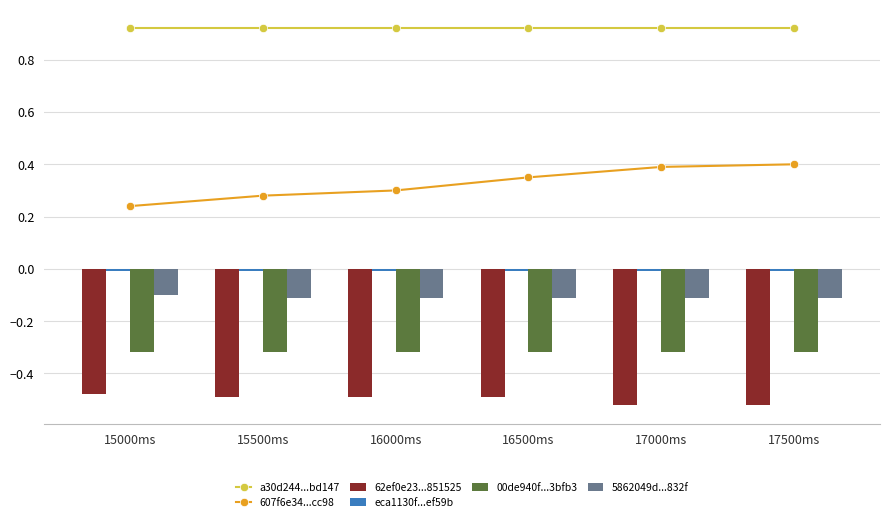

Which label corresponds to the smallest value in the chart?

17000ms